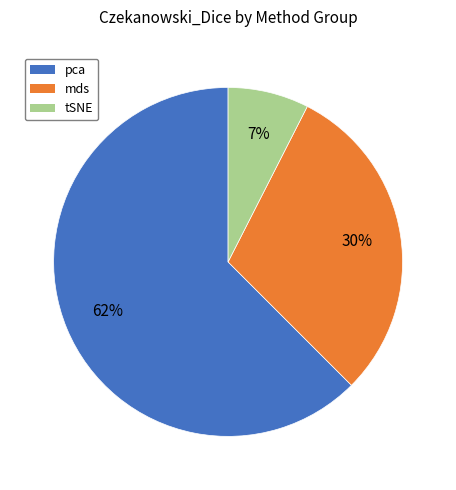

Count the number of slices in the pie.

3